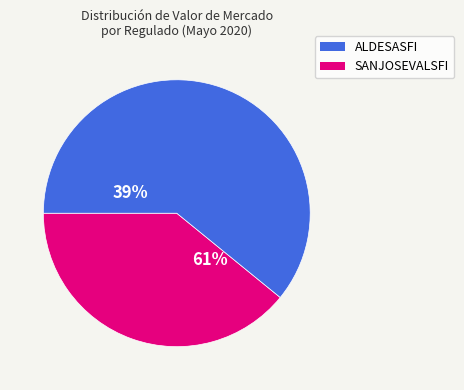

How much of the chart is everything except tp ALDESASFI?

60.3%